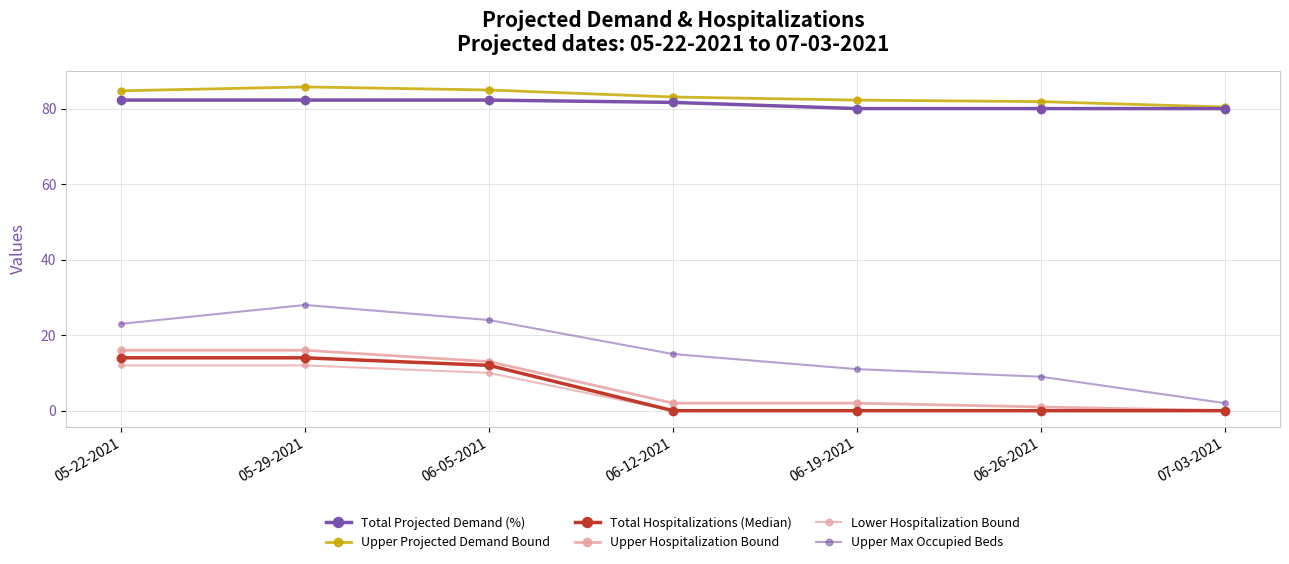

True or false: Lower Hospitalization Bound and Total Hospitalizations (Median) intersect in this chart.

False